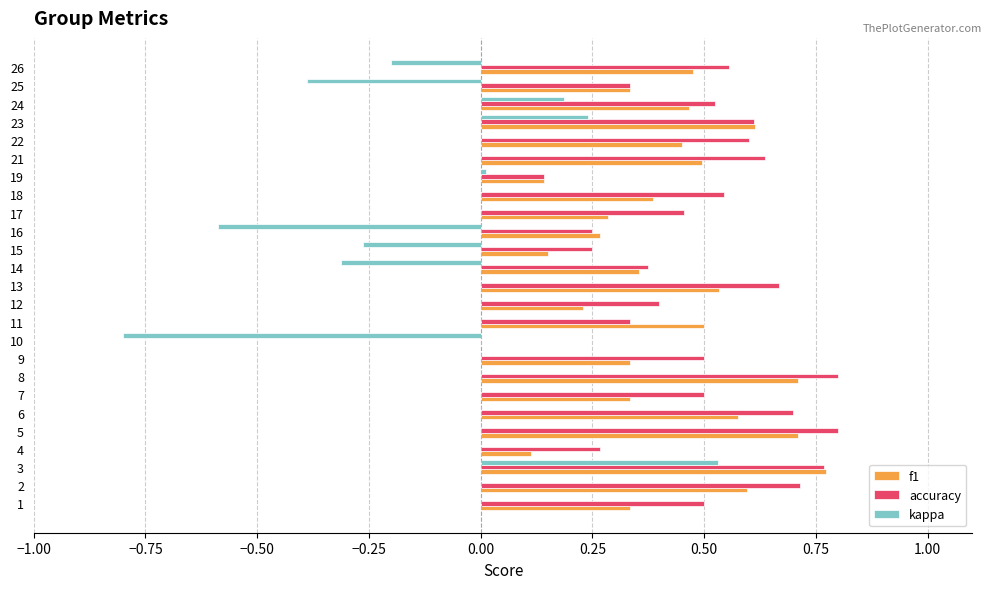

Which series changed the most between 3 and 16?

kappa